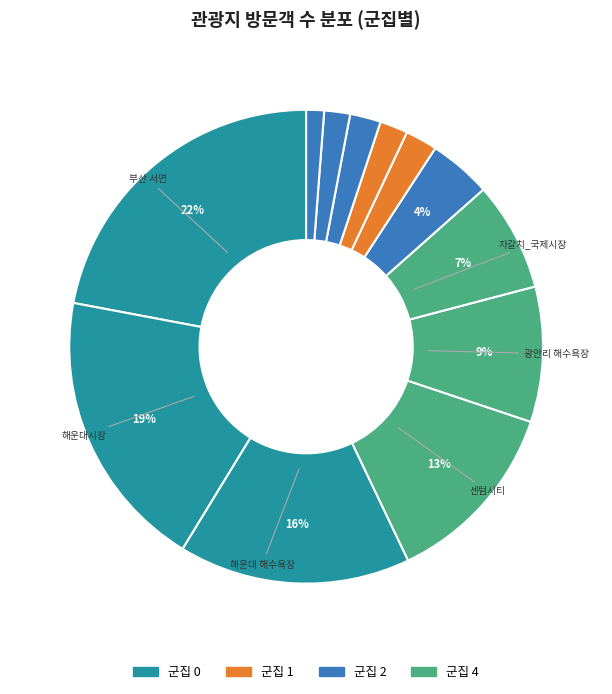

Is there any slice that represents more than half of the pie?

No